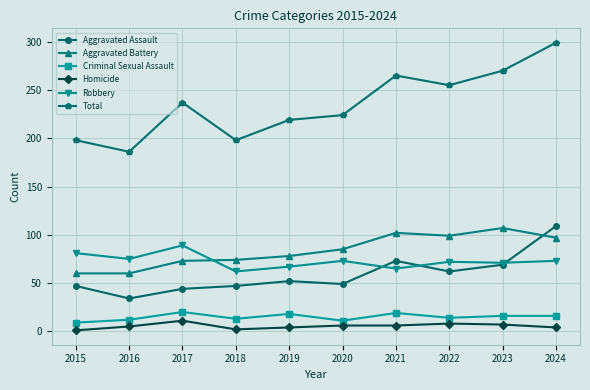

At which category does the chart reach its peak across all series?

2024